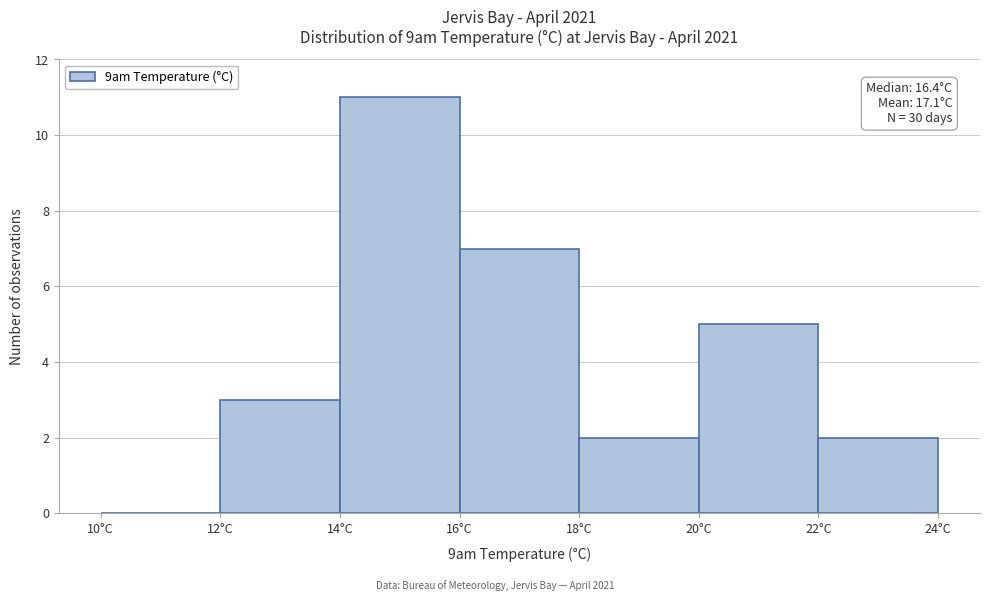

Over which range of the x-axis is the bar tallest?

14 to 16